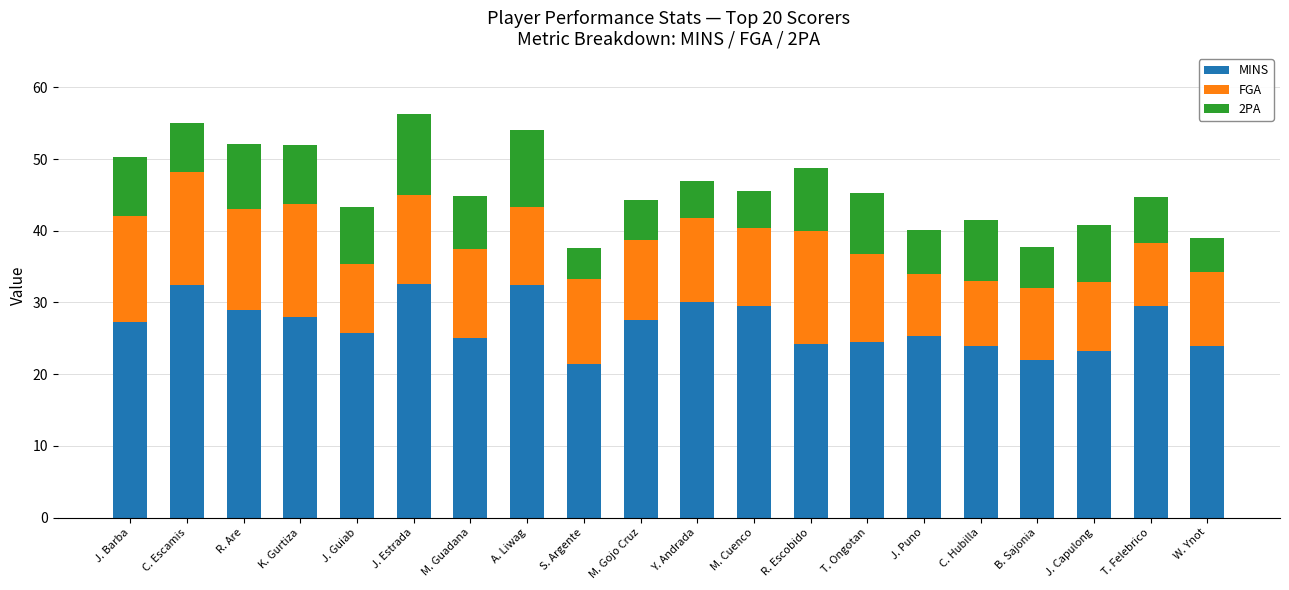

Read the MINS value at T. Felebrico.

29.6